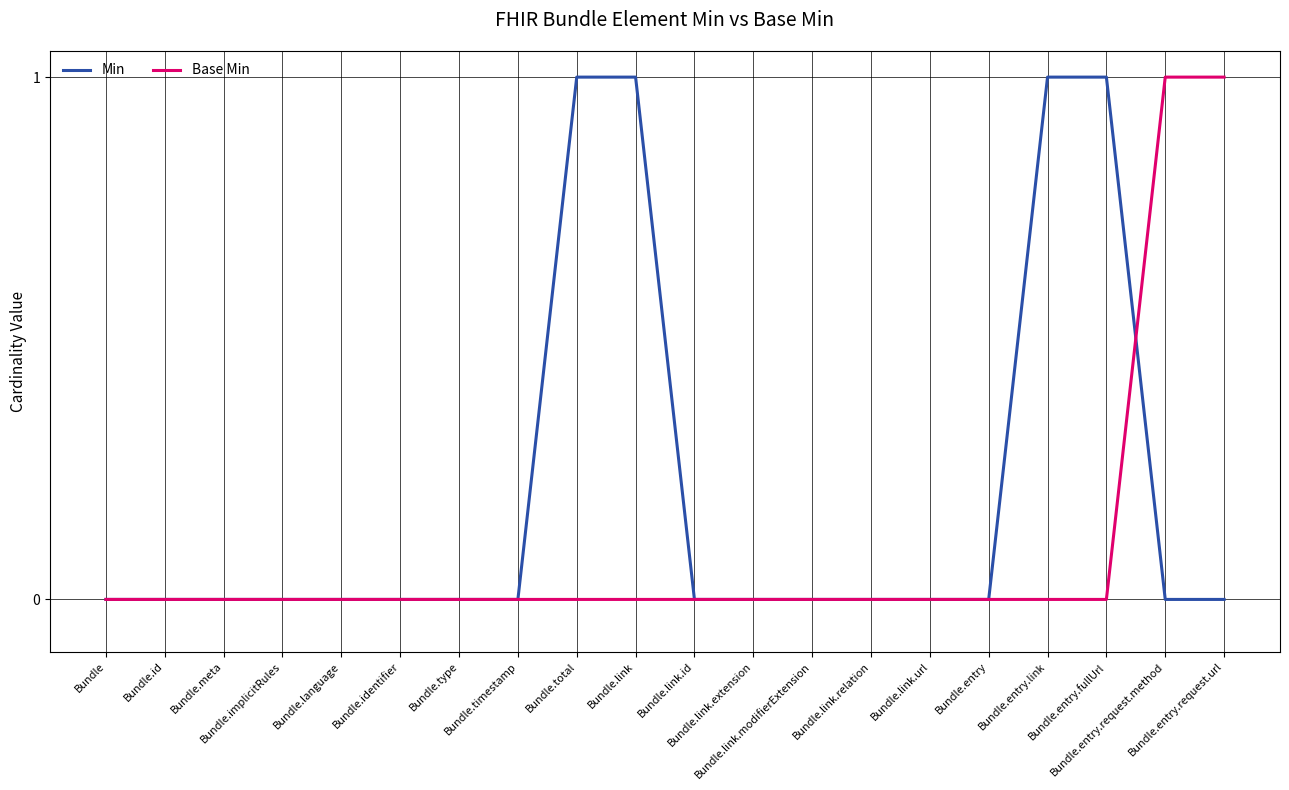

How many lines are shown in the chart?

2